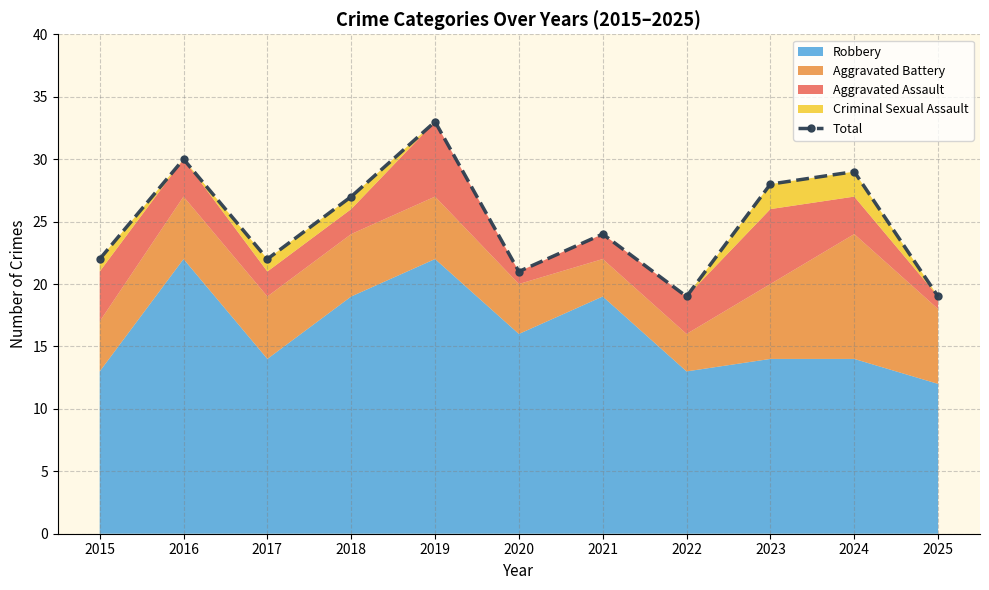

What is the maximum value shown in the chart?

33